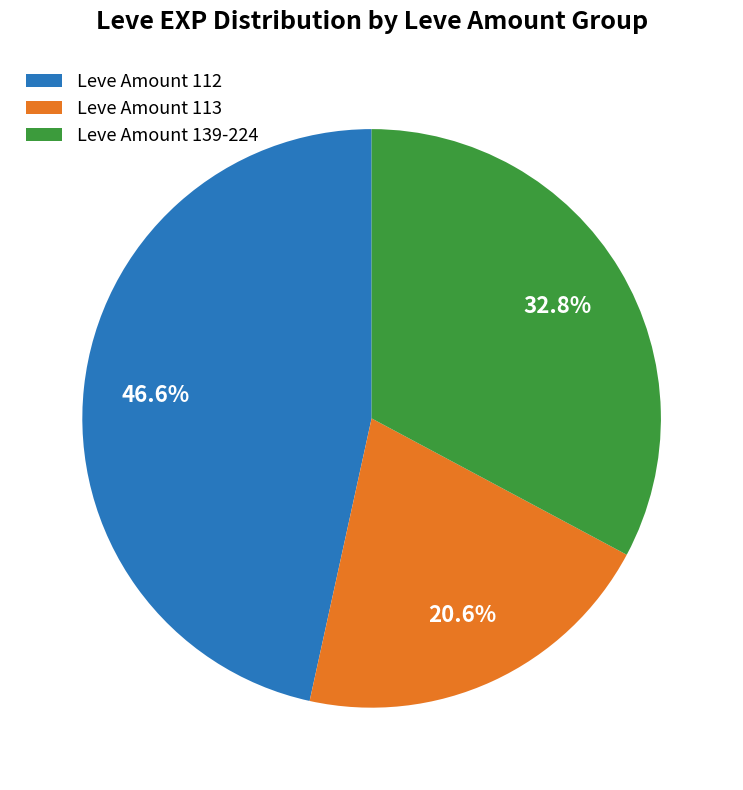

What is the smallest slice in the pie chart?

Leve Amount 113